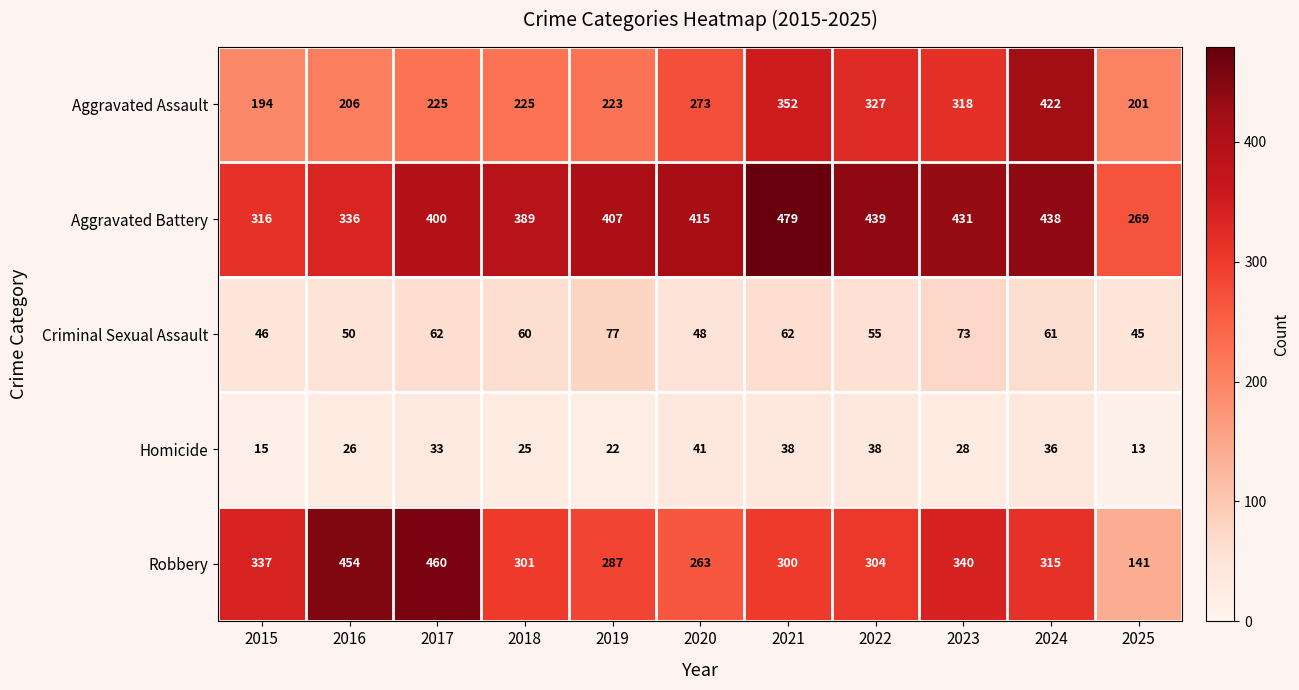

What is the difference between the highest and lowest values at 2017?

427